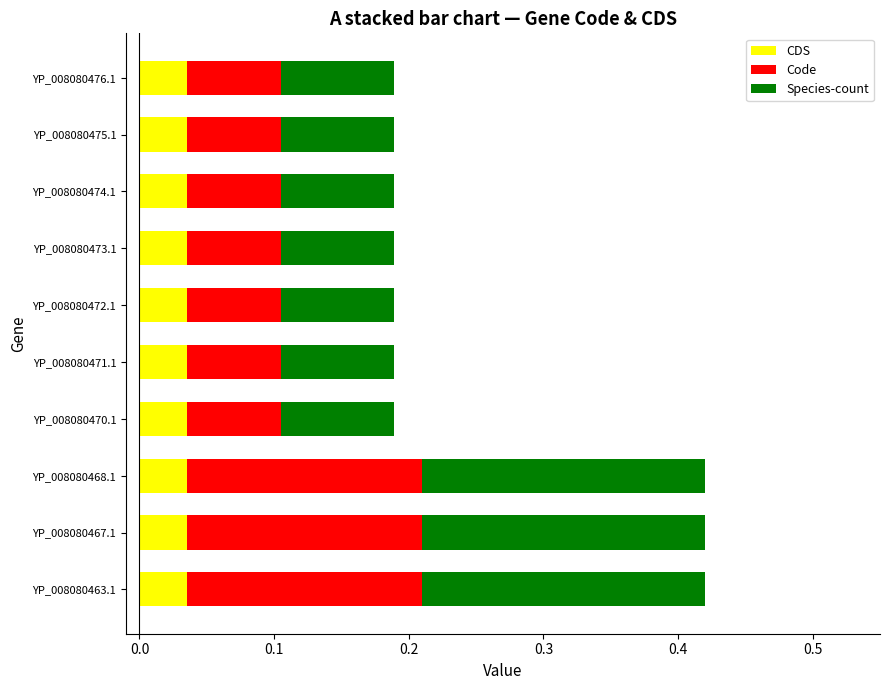

What is the sum of all CDS values?

0.4